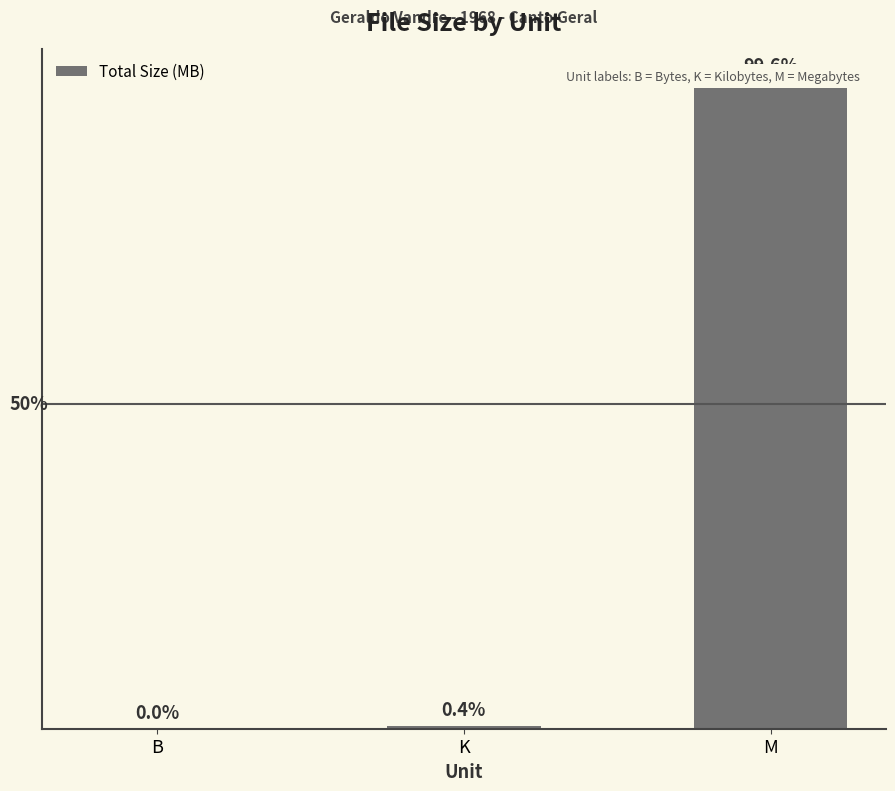

Count the number of categories in the chart.

3